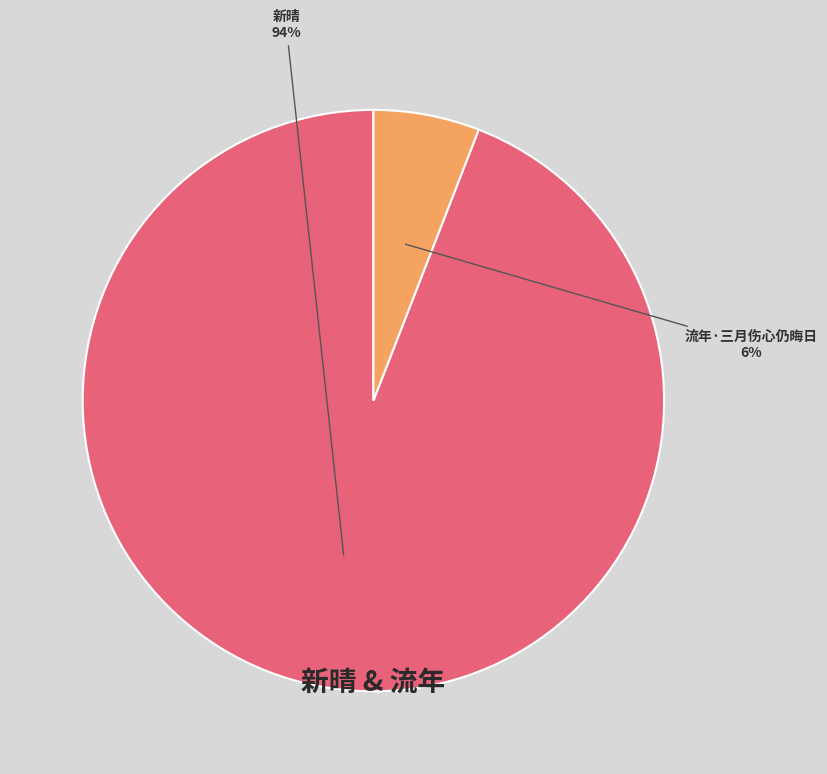

What is the ratio of the value at 流年·三月伤心仍晦日 to the value at 新晴?

0.1